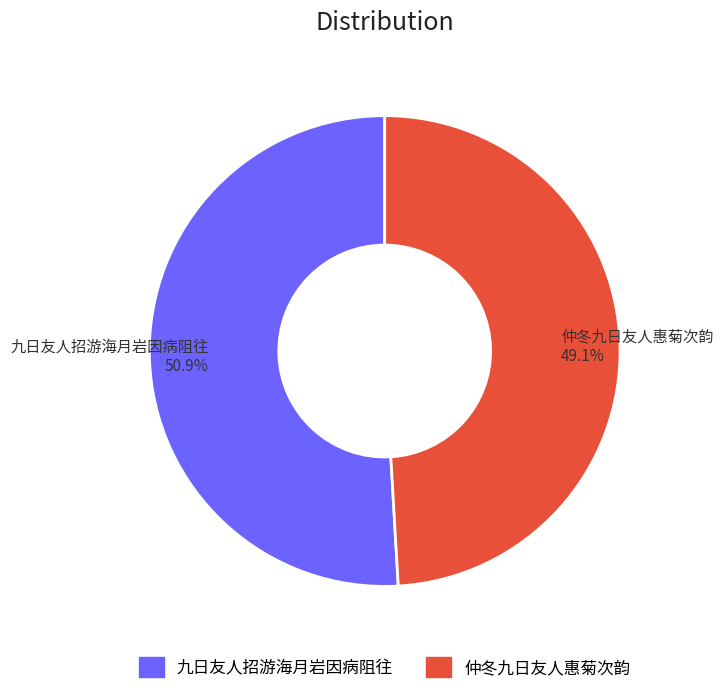

Rank the categories by value from lowest to highest.

仲冬九日友人惠菊次韵, 九日友人招游海月岩因病阻往